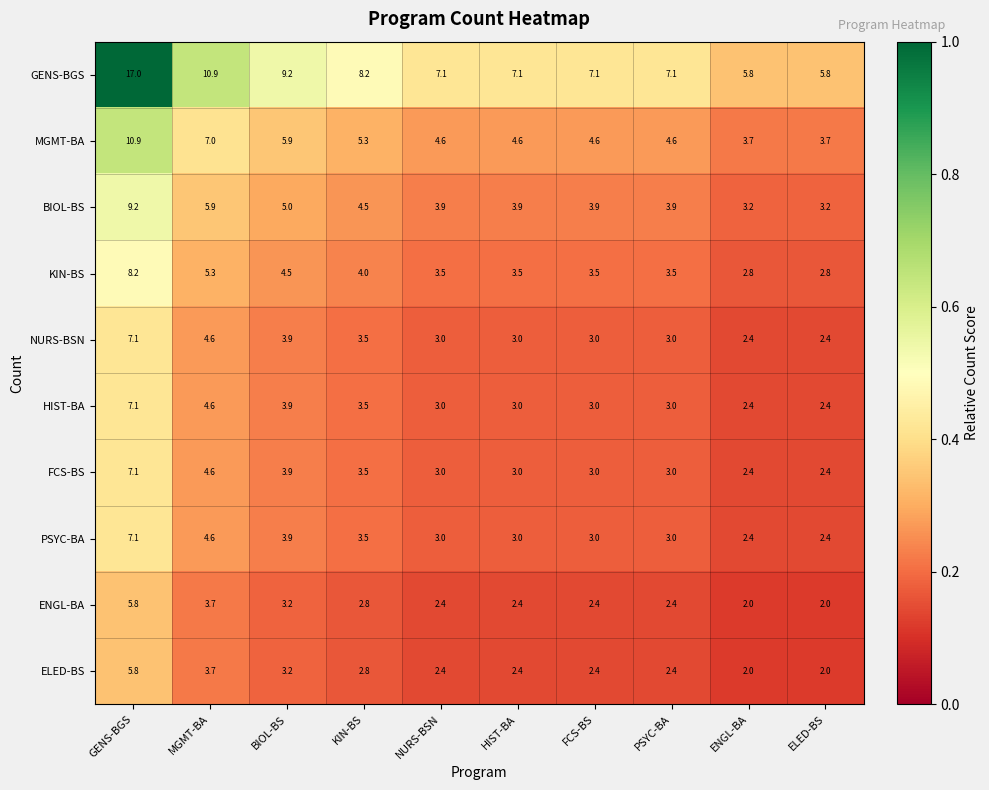

Which label corresponds to the largest value in the chart?

GENS-BGS